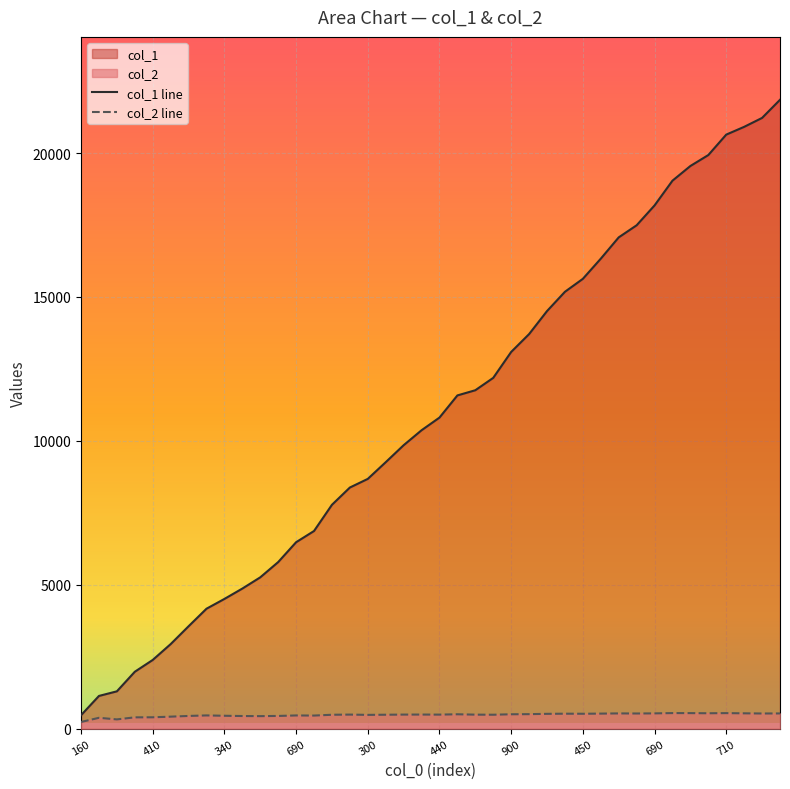

Reading left to right, what are all the values shown in this chart?

col_1: 470	1140	1300	1980	2390	2940	3560	4170	4510	4870	5260	5790	6480	6870	7780	8380	8680	9260	9850	10370	10810	11580	11760	12190	13090	13710	14510	15180	15630	16330	17070	17490	18180	19040	19550	19930	20640	20910	21220	21850
col_2: 235	380	325	396	398	420	445	463	451	442	438	445	462	458	486	492	482	487	492	493	491	503	490	487	503	507	518	523	521	526	533	530	534	544	543	538	543	536	530	532